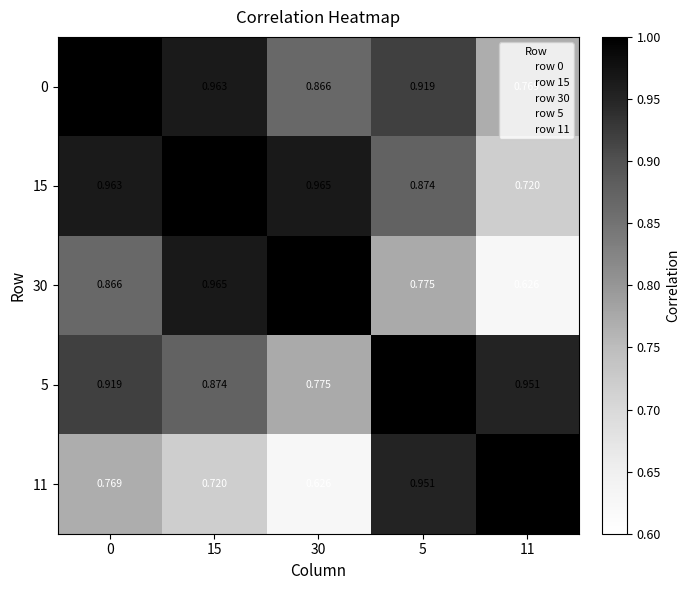

At how many categories does at least one series exceed 0?

5